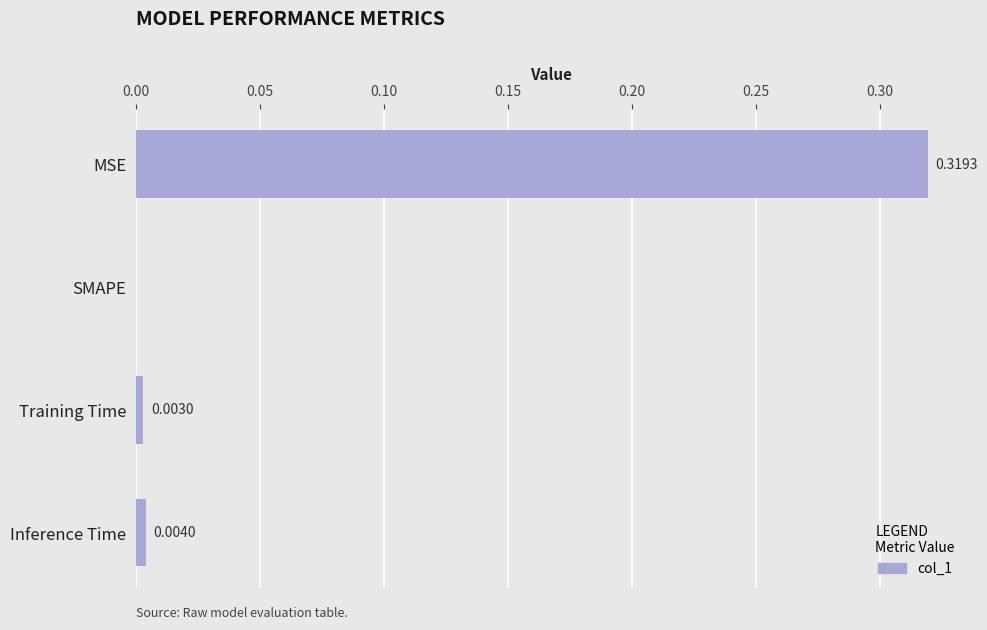

How many data points are above 0?

3